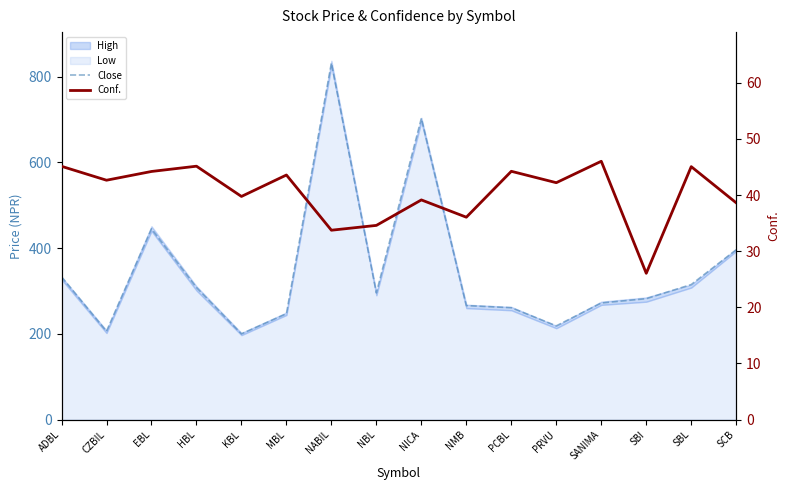

Is it true that Close equals 66.4 at HBL?

False